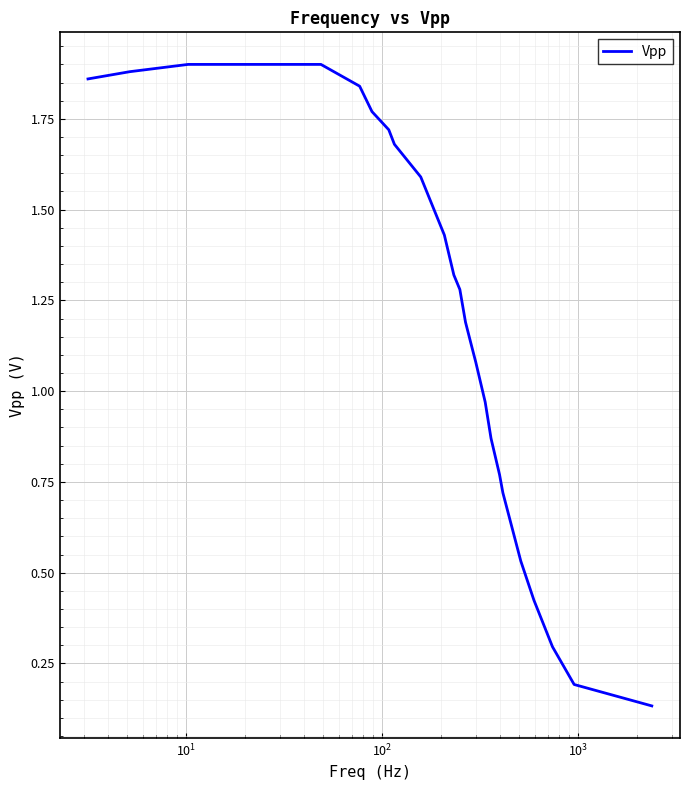

Does the chart display data point markers on the line(s)?

No